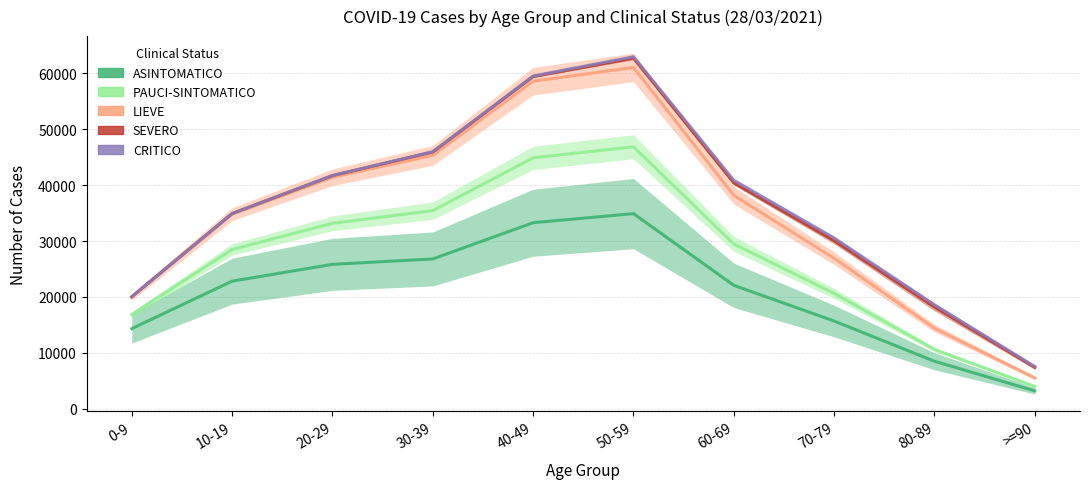

At which category is the sum across all series the highest?

50-59